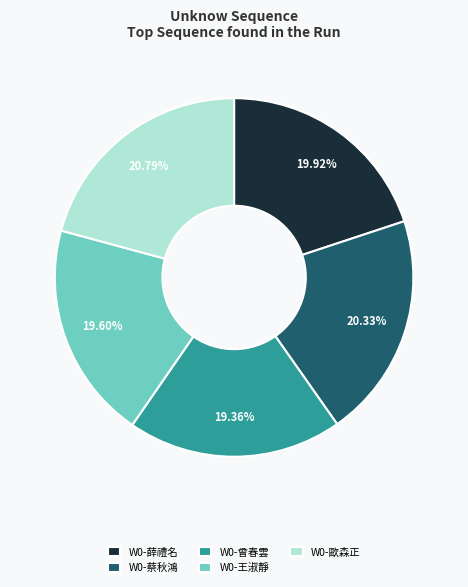

Does W0-薛禮名 account for over 50% of the chart?

No